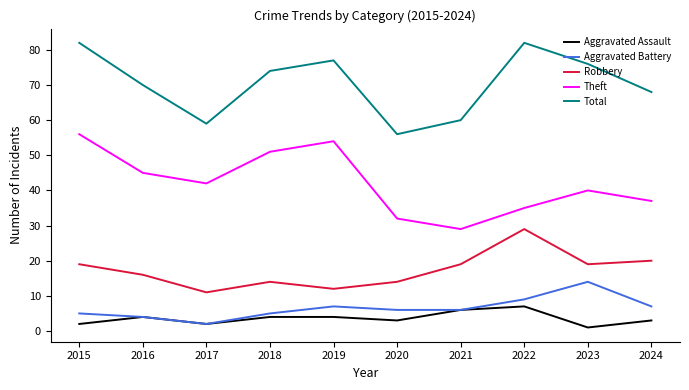

What is the spread (max minus min) of values at 2022?

75